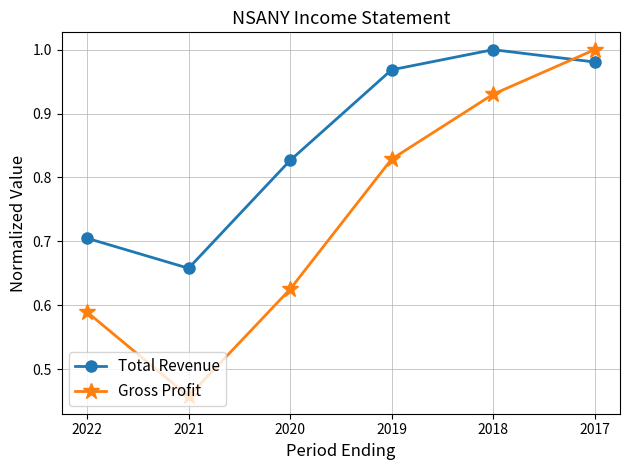

Where is Total Revenue nearest to the value 0?

2021